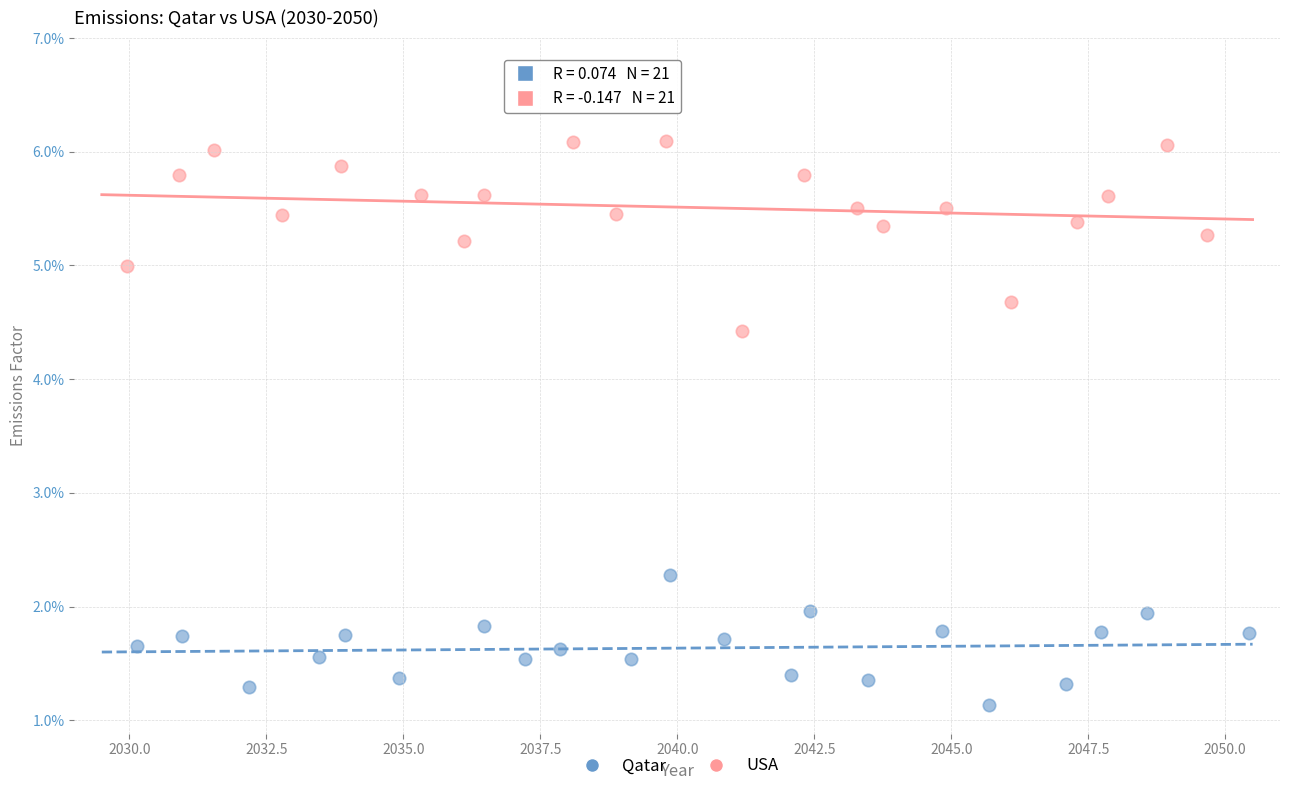

What are all the series names shown in the legend?

Qatar, USA